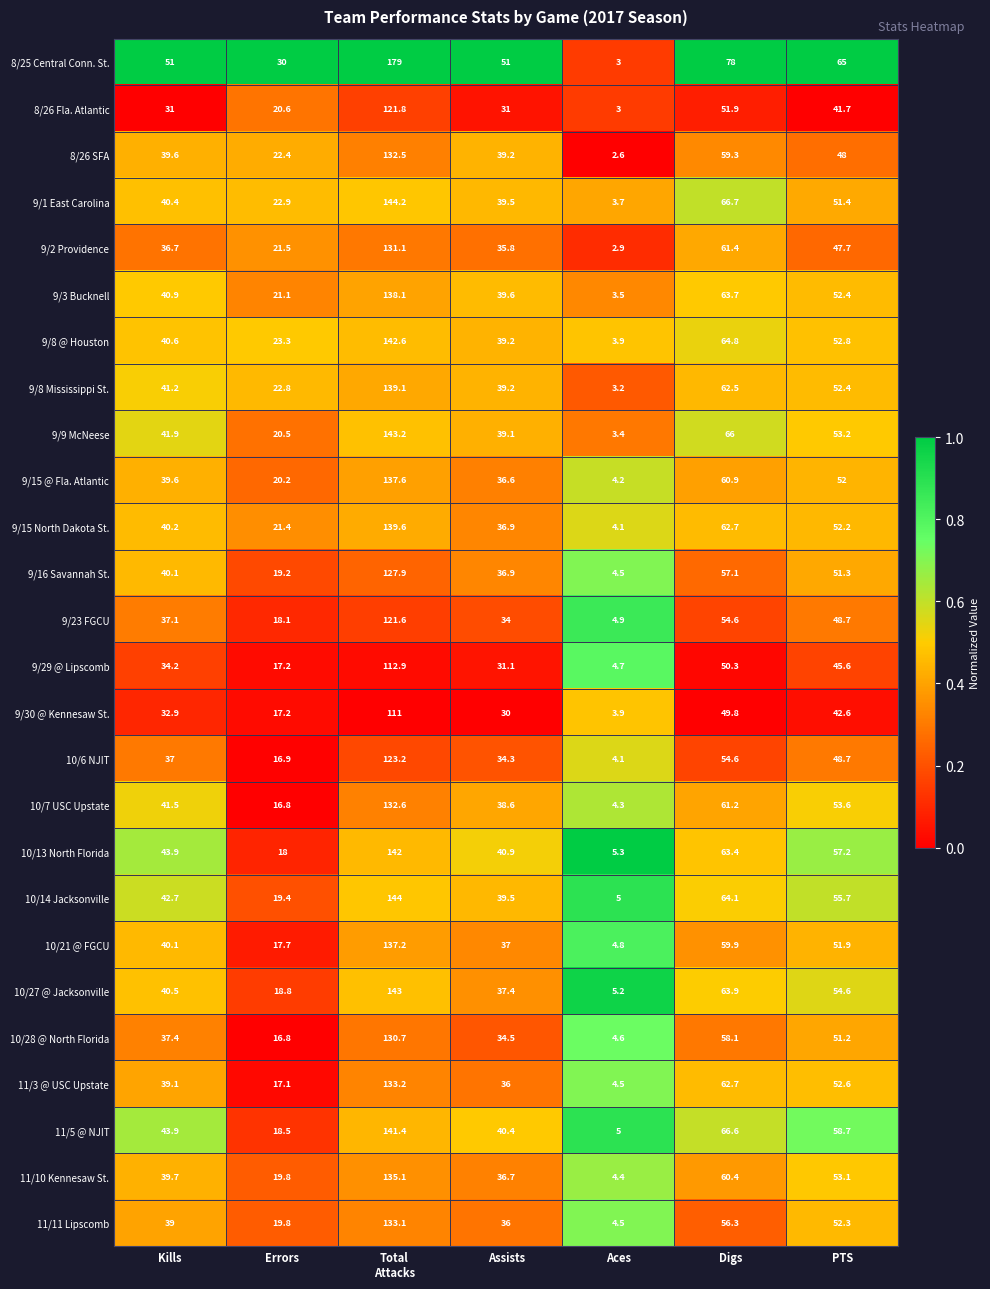

Which category has the highest value across all series?

Total
Attacks